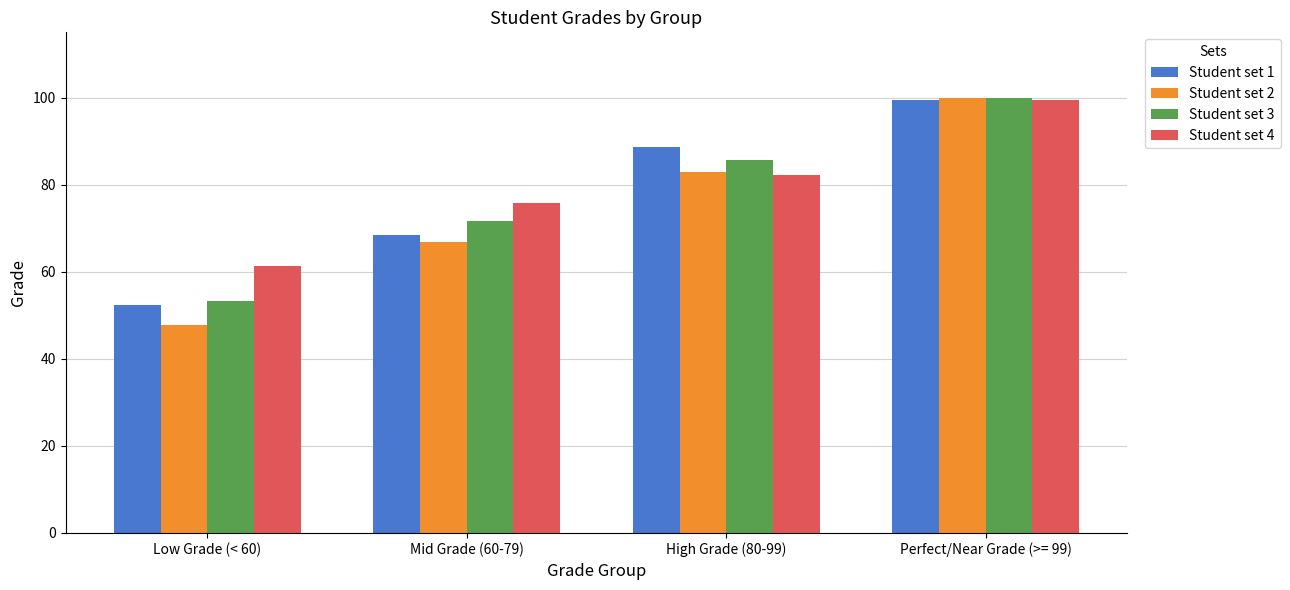

What is the smallest value displayed?

47.8